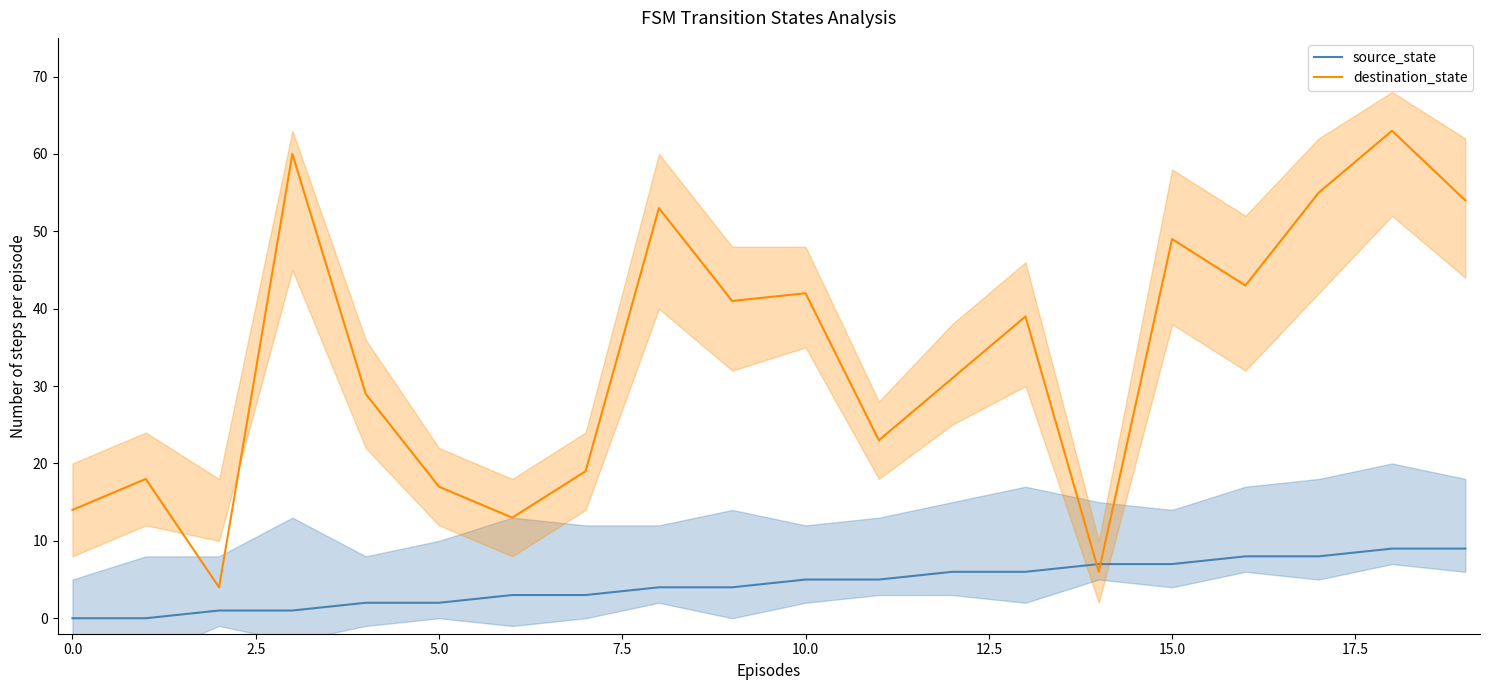

At which category does the chart reach its peak across all series?

18